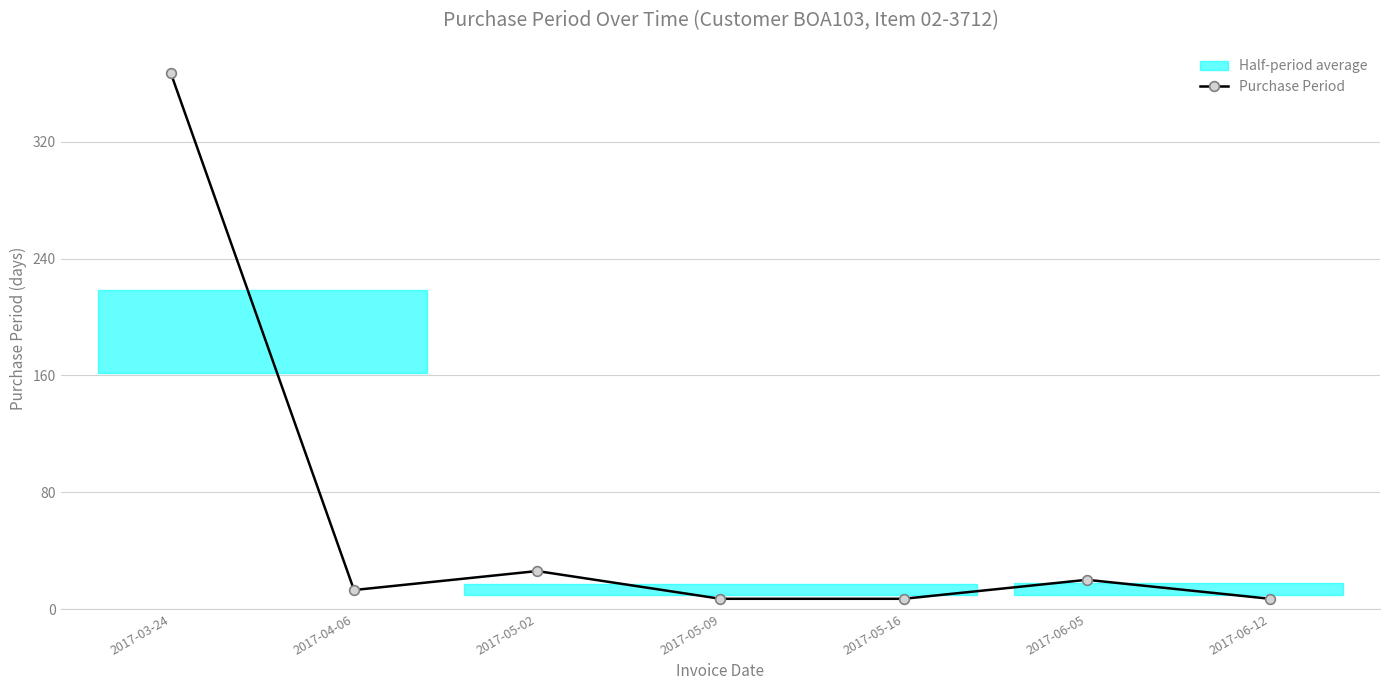

List the labels in order of value, largest first.

2017-03-24, 2017-05-02, 2017-06-05, 2017-04-06, 2017-05-09, 2017-05-16, 2017-06-12